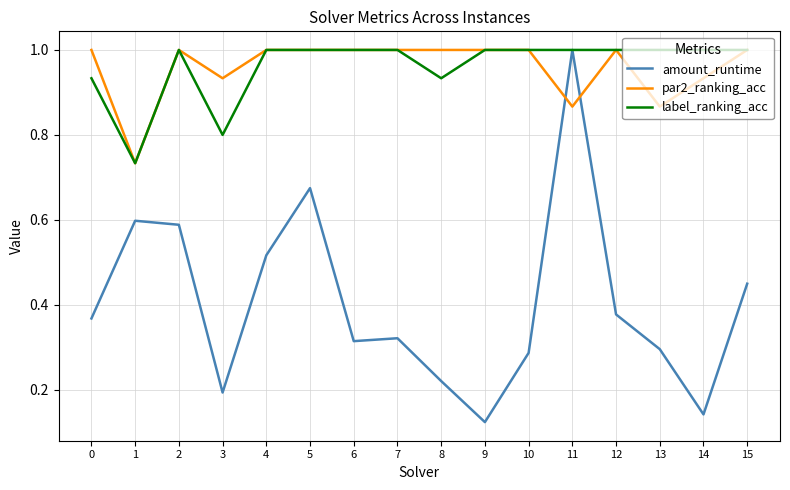

Rank the series at 14 from highest to lowest value.

label_ranking_acc, par2_ranking_acc, amount_runtime